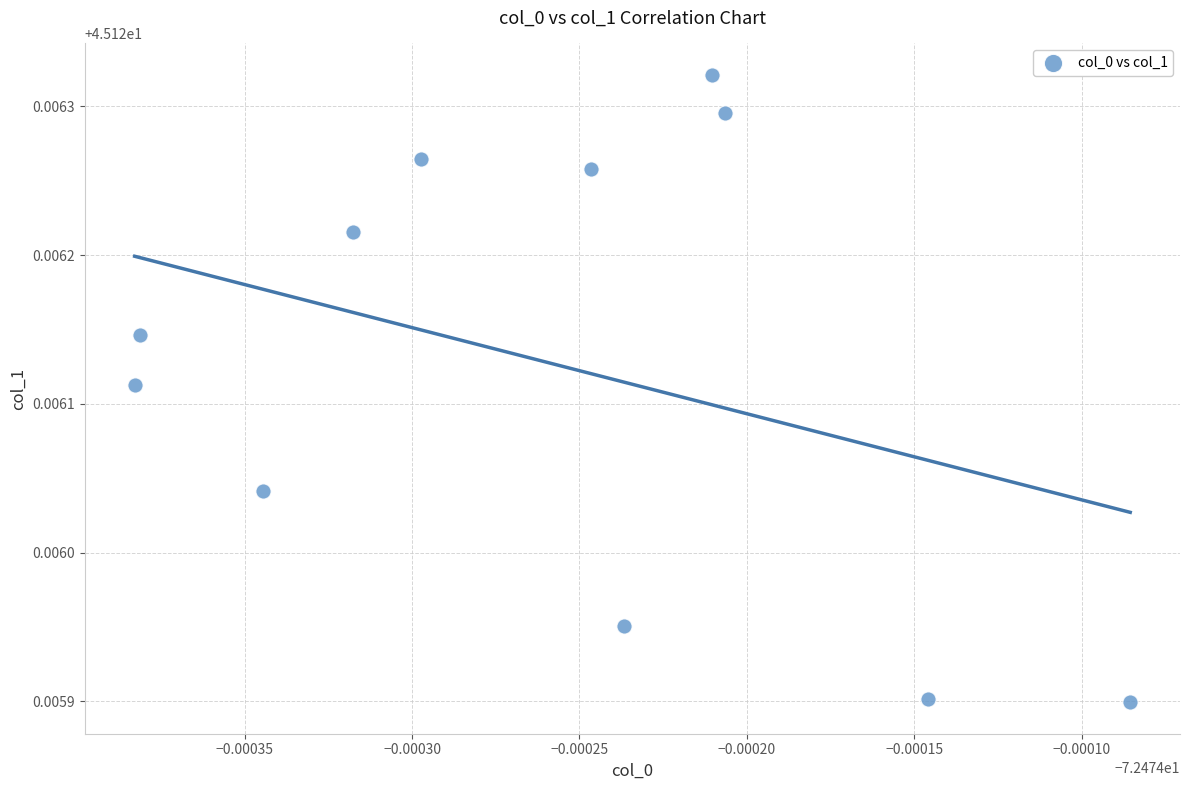

What is the average X value?

-72.5